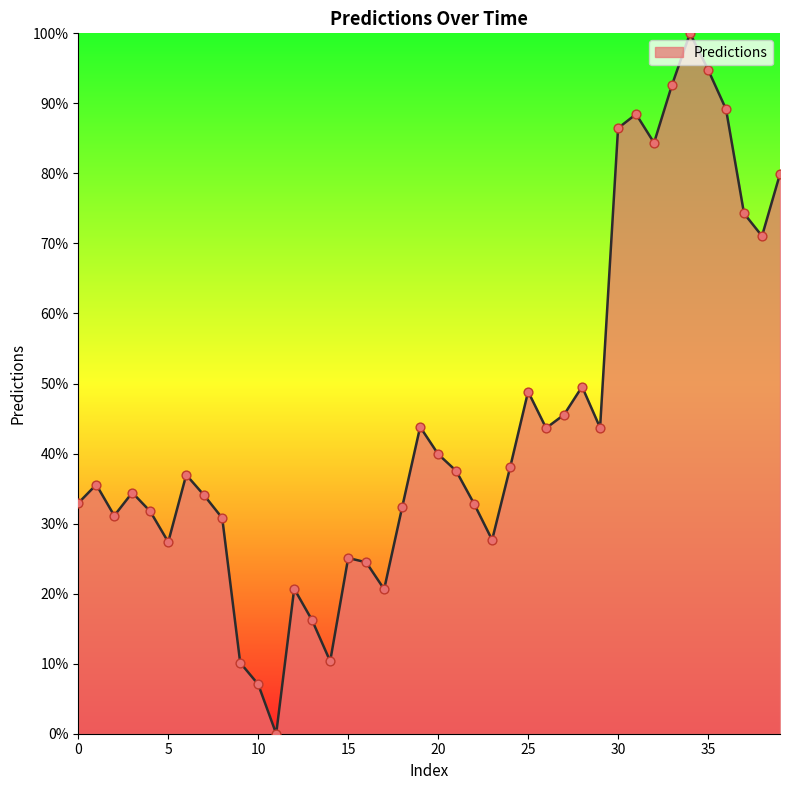

What is the maximum value shown in the chart?

100.0